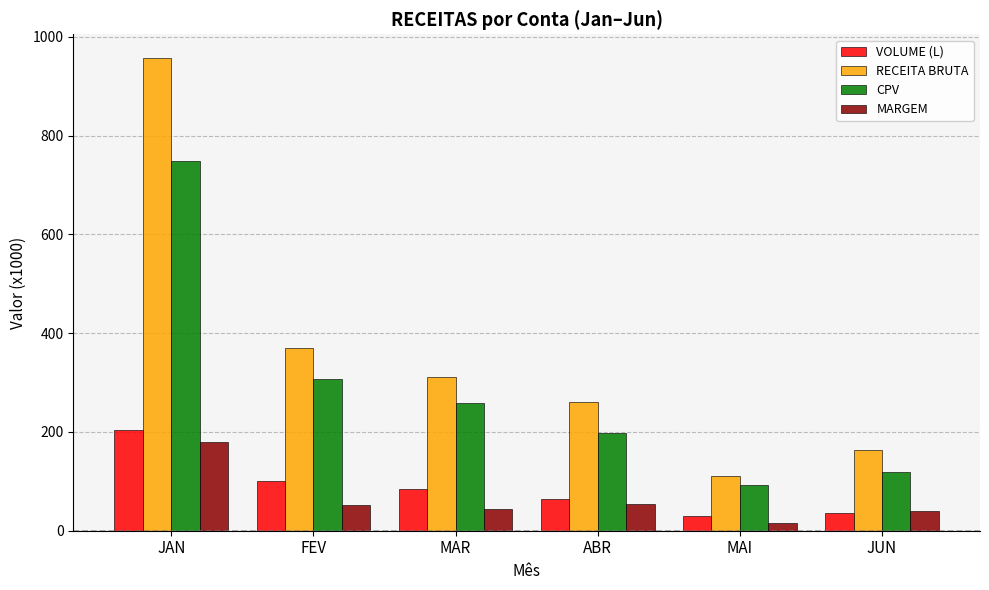

Between JAN and FEV, which series saw the biggest shift?

RECEITA BRUTA